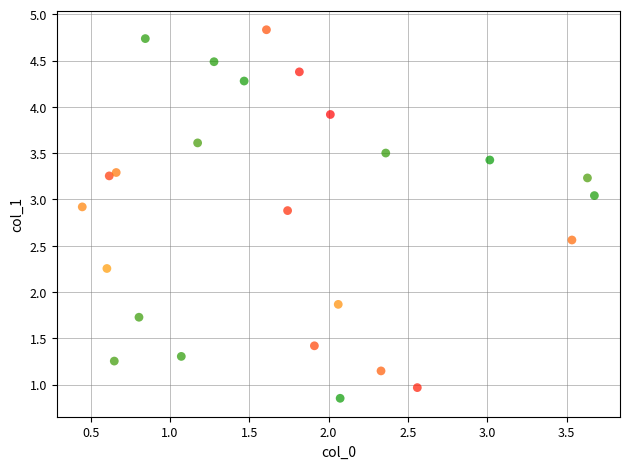

What Y value in the scatter plot is closest to 2?

1.9